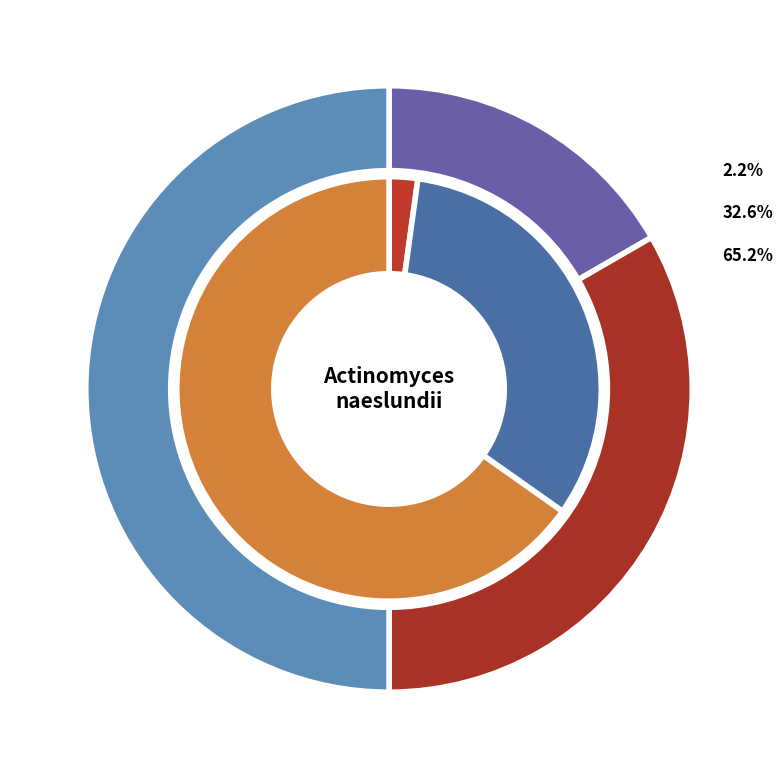

To the nearest percent, what is the difference between the values_l and 2 slice percentages?

17%